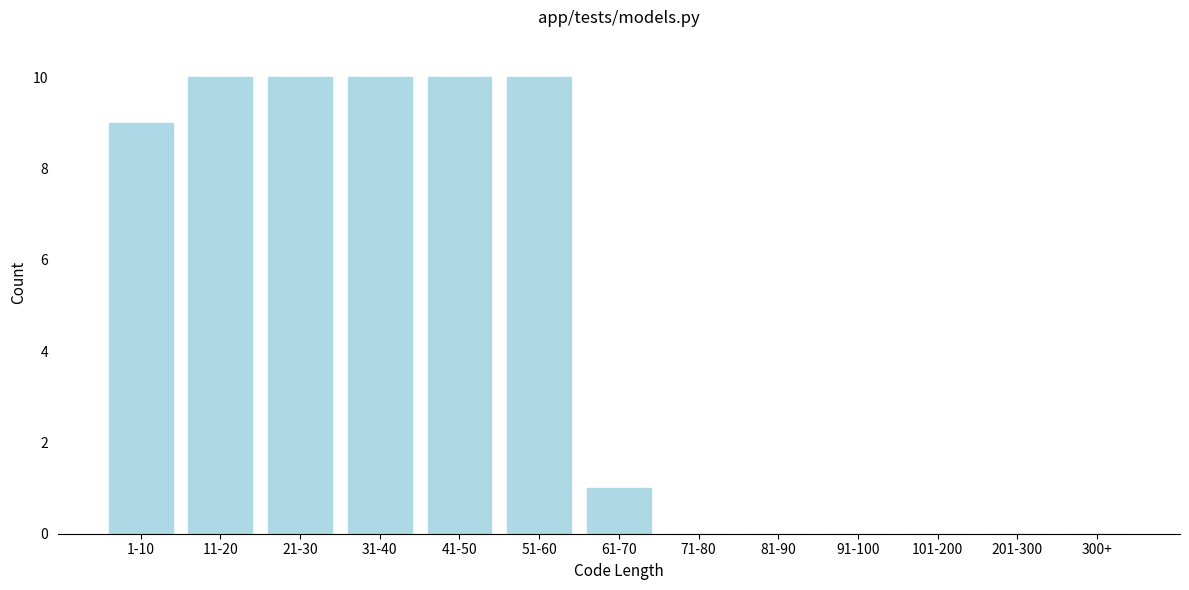

Reading left to right, transcribe all the data shown in this chart.

1-10=9	11-20=10	21-30=10	31-40=10	41-50=10	51-60=10	61-70=1	71-80=0	81-90=0	91-100=0	101-200=0	201-300=0	300+=0